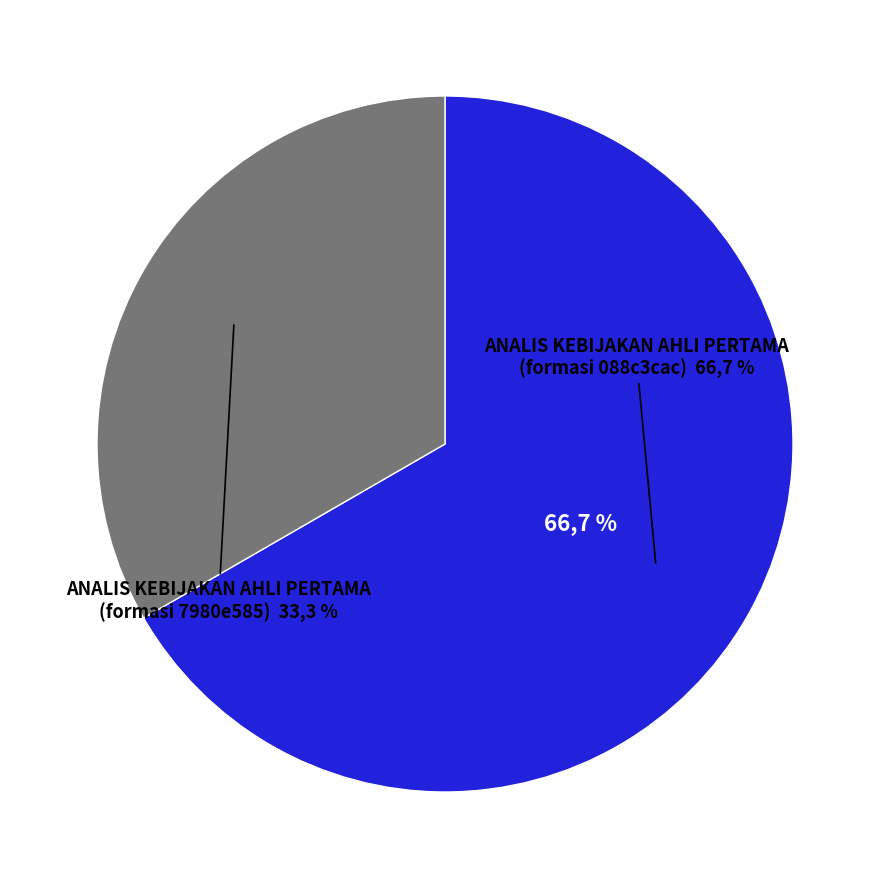

The ANALIS KEBIJAKAN AHLI PERTAMA (formasi 7980e585) slice represents 27% of the pie. True or false?

False